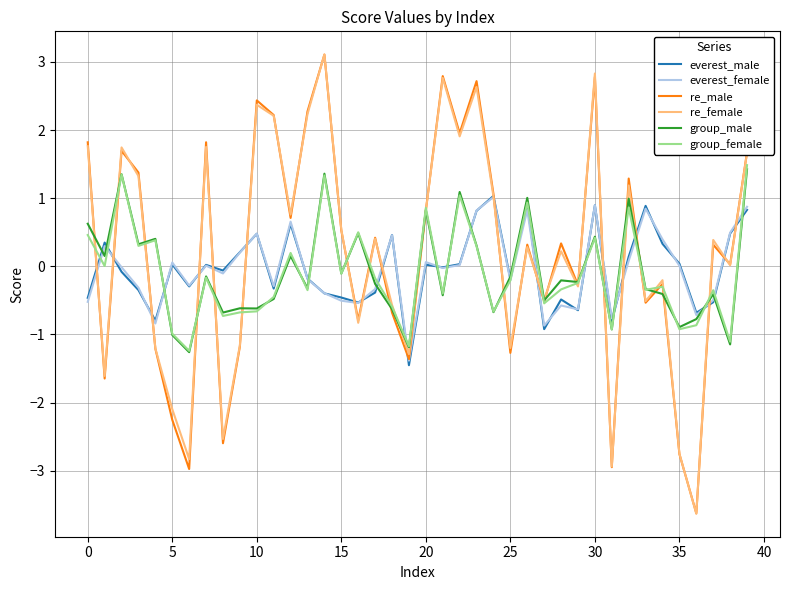

What is the minimum value shown in the chart?

-3.6